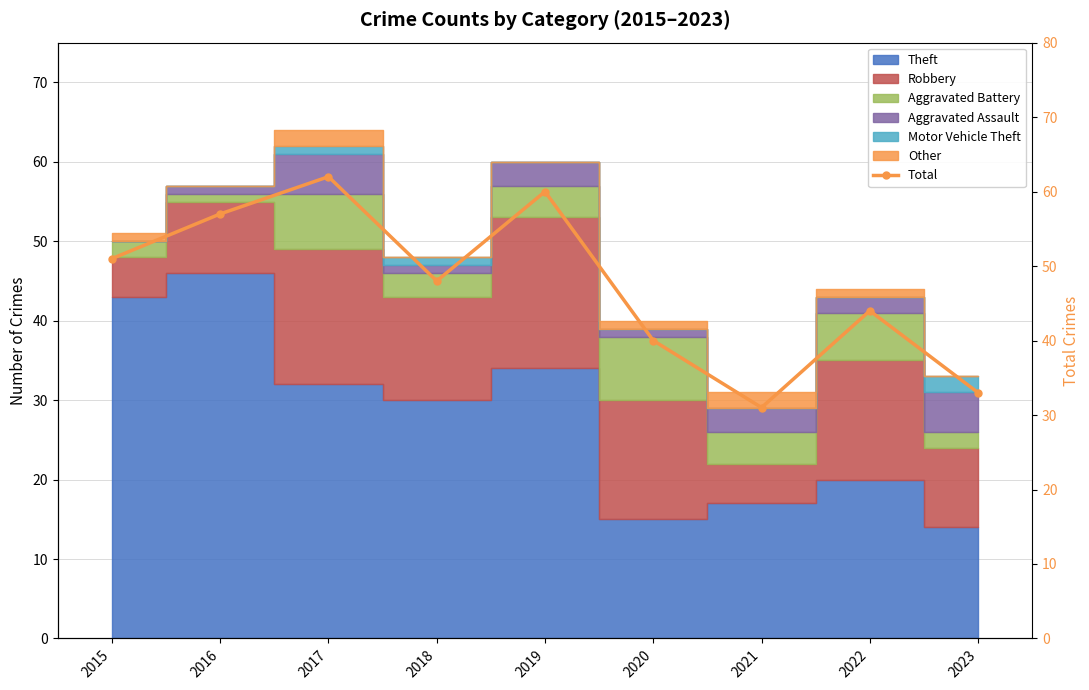

How many interior local valleys (lower than both neighbors) does the data have?

2